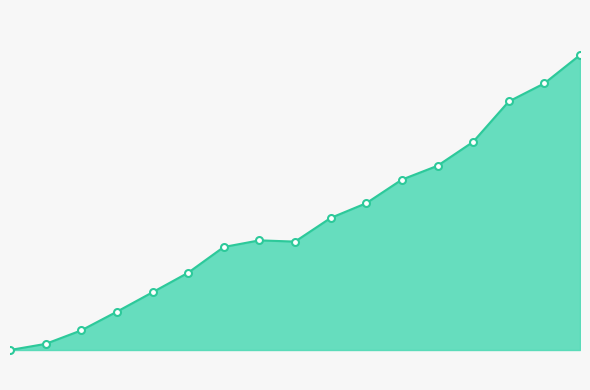

Does the chart have visible grid lines?

No